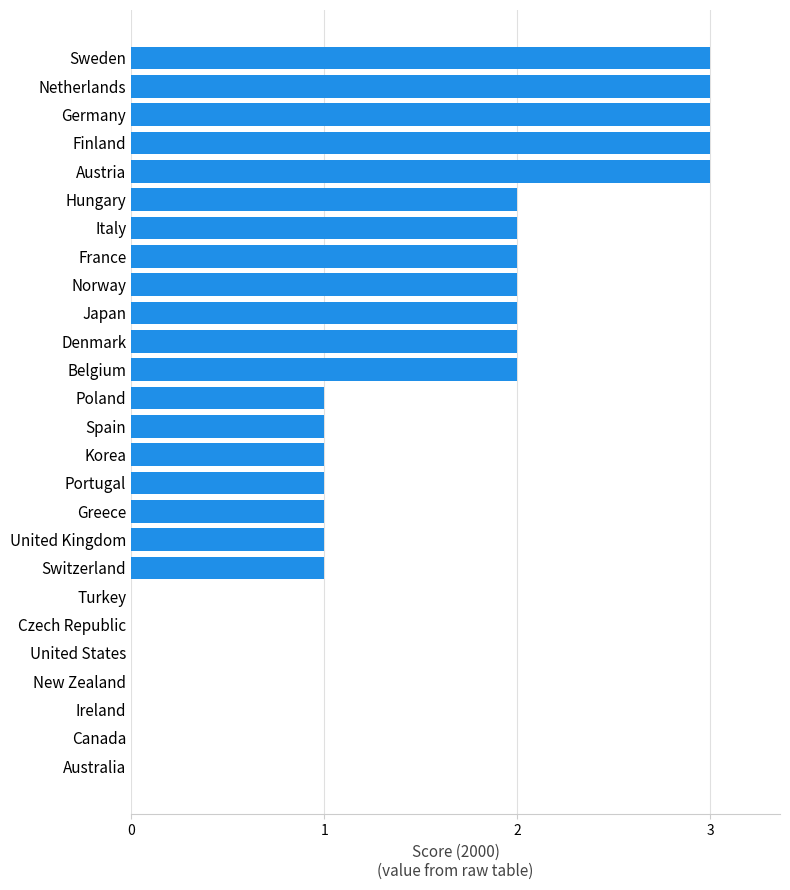

What is the sum of the values at Japan and Belgium?

4